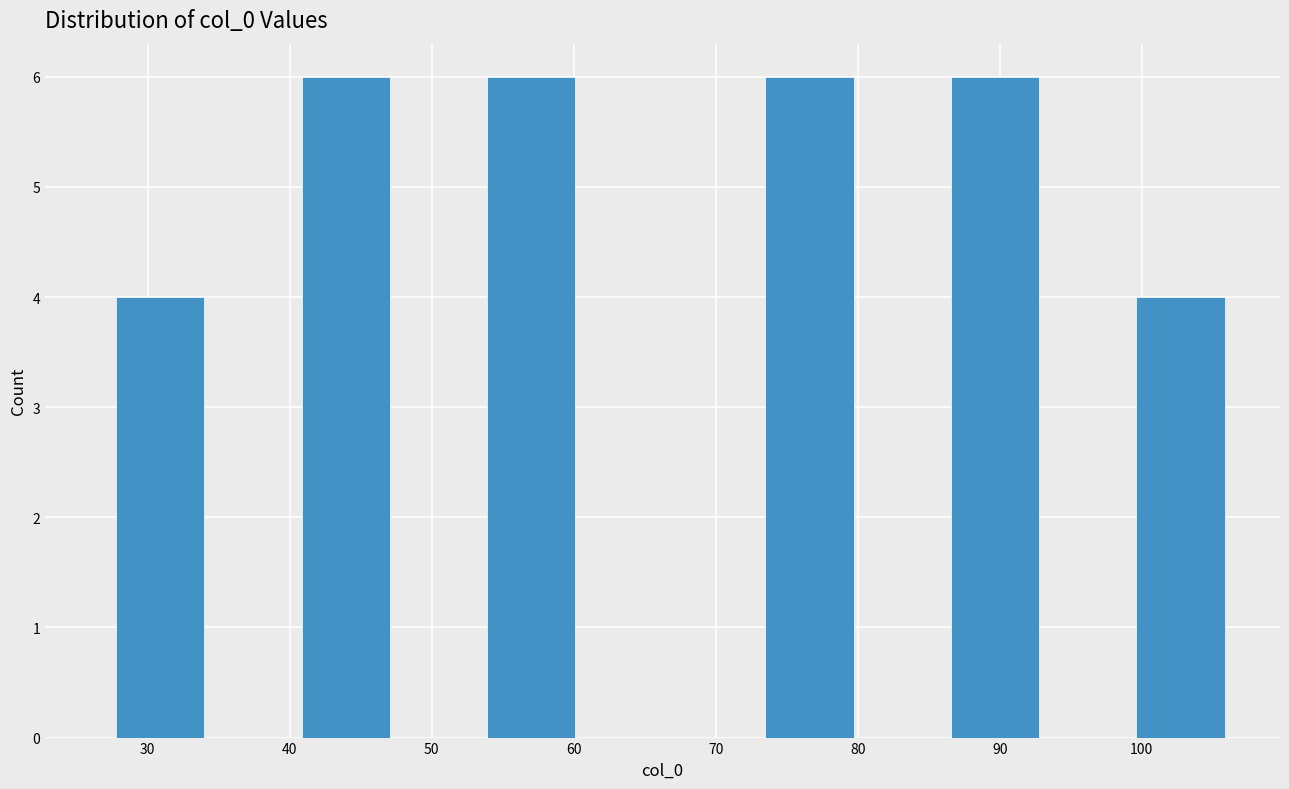

Reading left to right, list every bar in this chart as the range it spans on the x-axis followed by its height. Neither the bar edges nor the heights are printed on the chart, so give them approximately, as read against the axes.

28 to 34: 4
34 to 41: 0
41 to 47: 6
47 to 54: 0
54 to 60: 6
60 to 67: 0
67 to 74: 0
74 to 80: 6
80 to 87: 0
87 to 93: 6
93 to 100: 0
100 to 106: 4